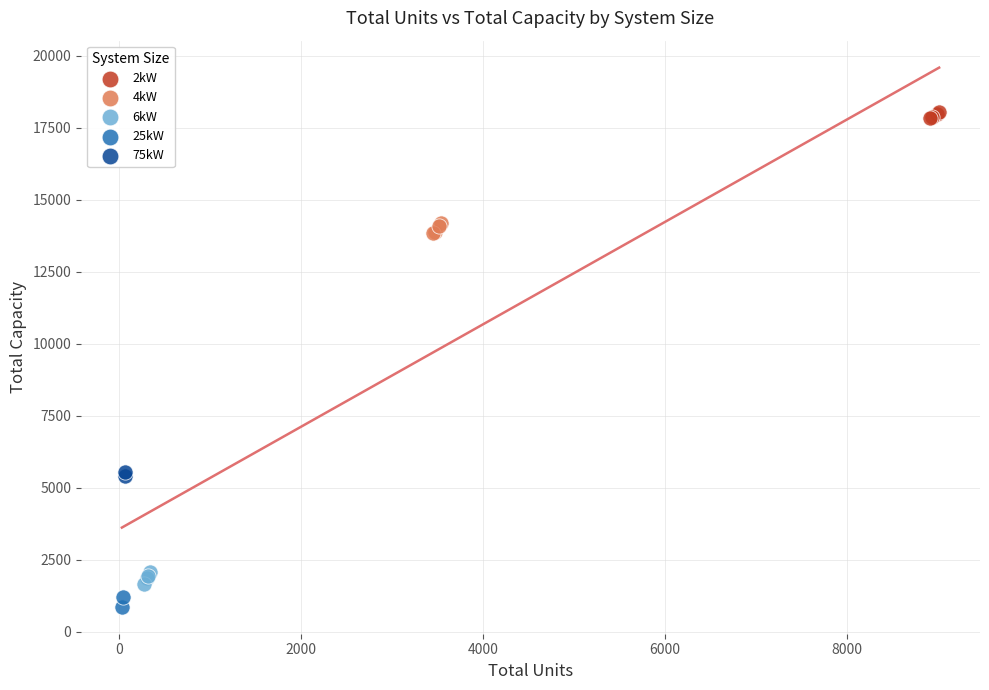

Which series contains the lowest Y value?

25kW